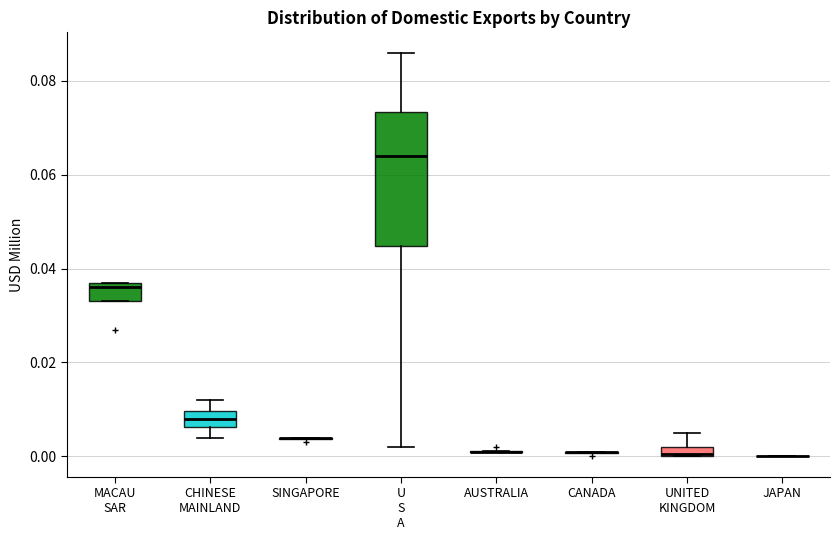

Comparing the boxes themselves (not the whiskers), which one is the tallest?

U S A